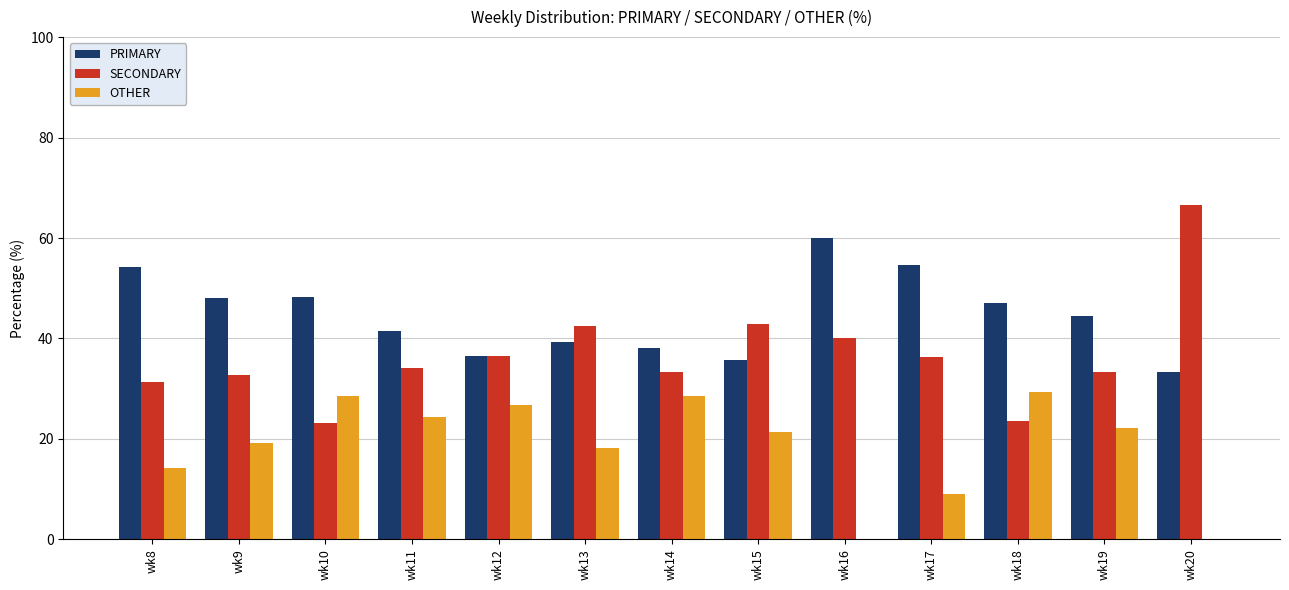

Read the SECONDARY value at wk14.

33.3